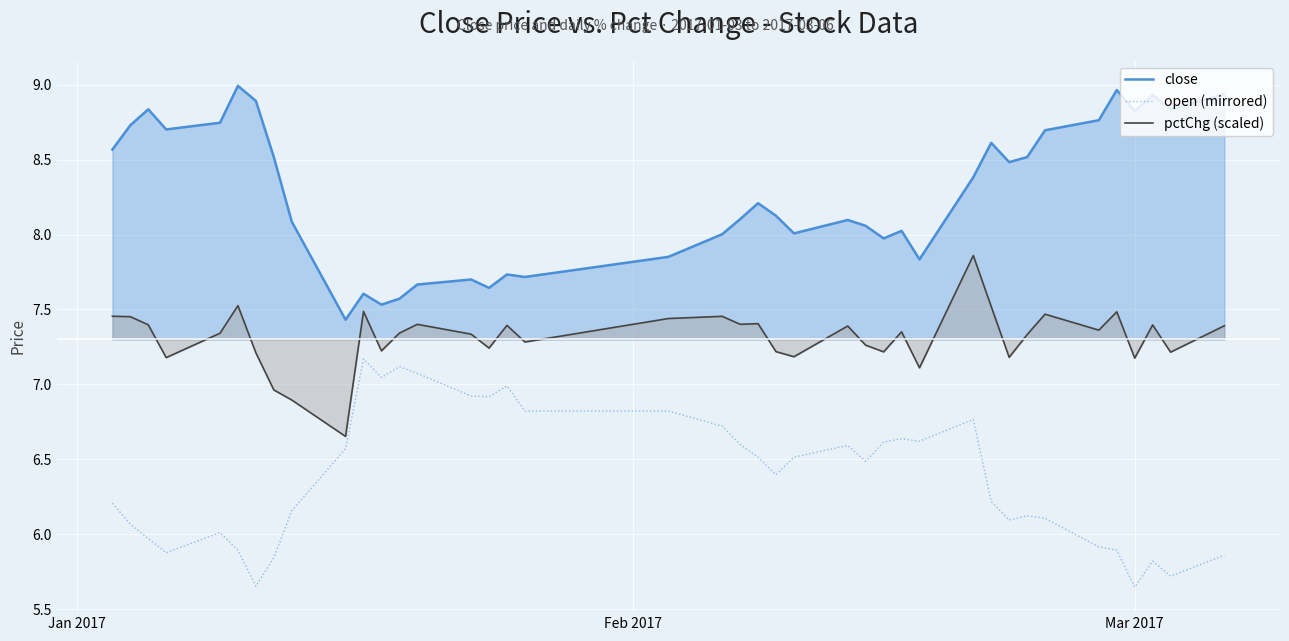

True or false: open (mirrored) and pctChg (scaled) intersect in this chart.

False